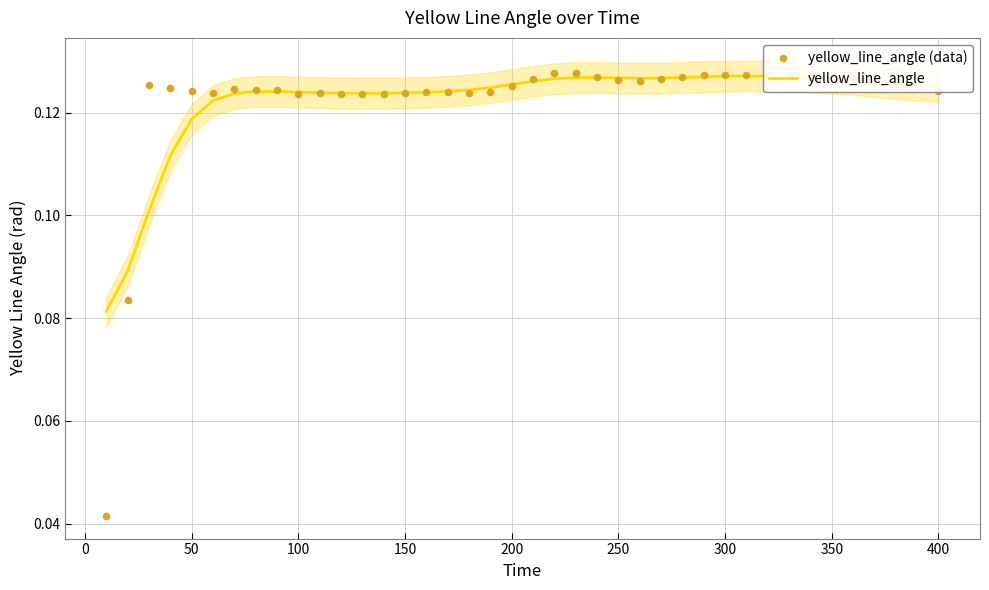

Which series has the widest spread of Y values?

yellow_line_angle (data)